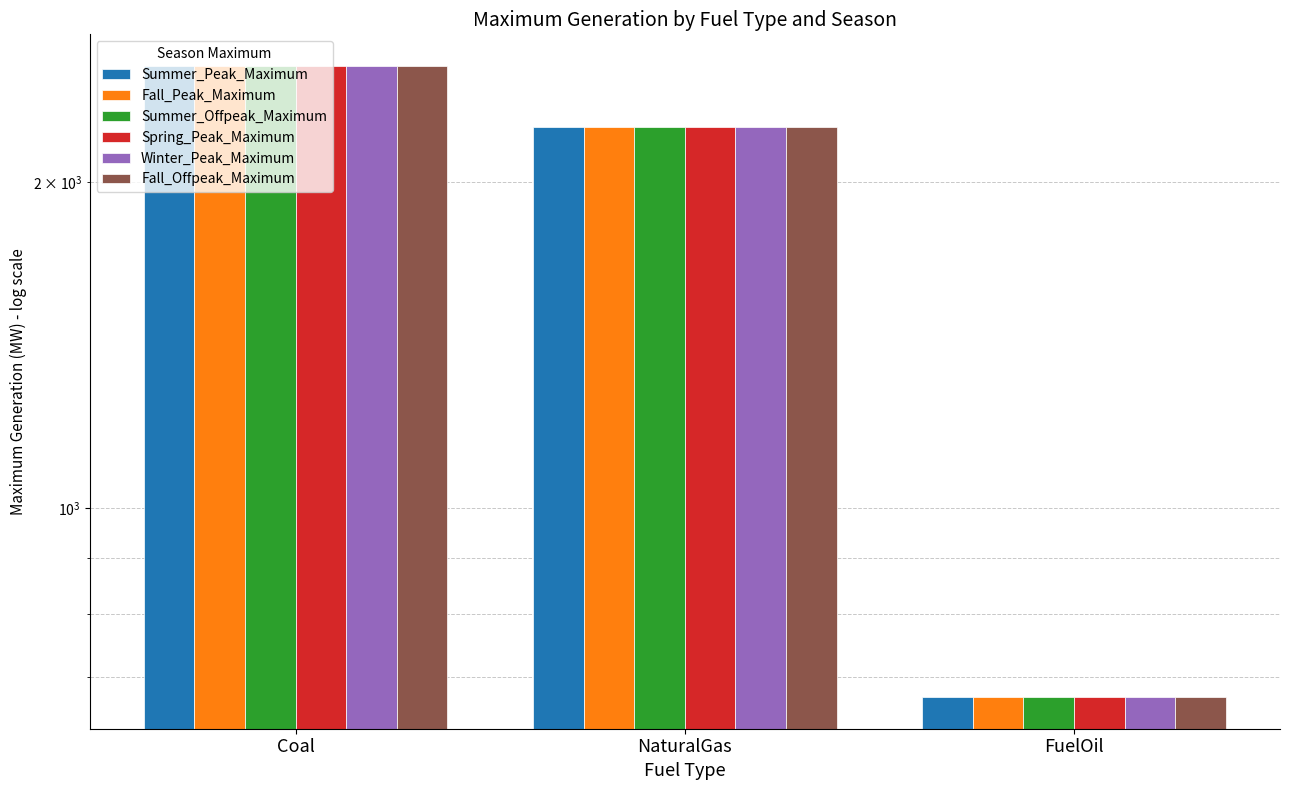

Between Coal and FuelOil, which is larger?

Coal